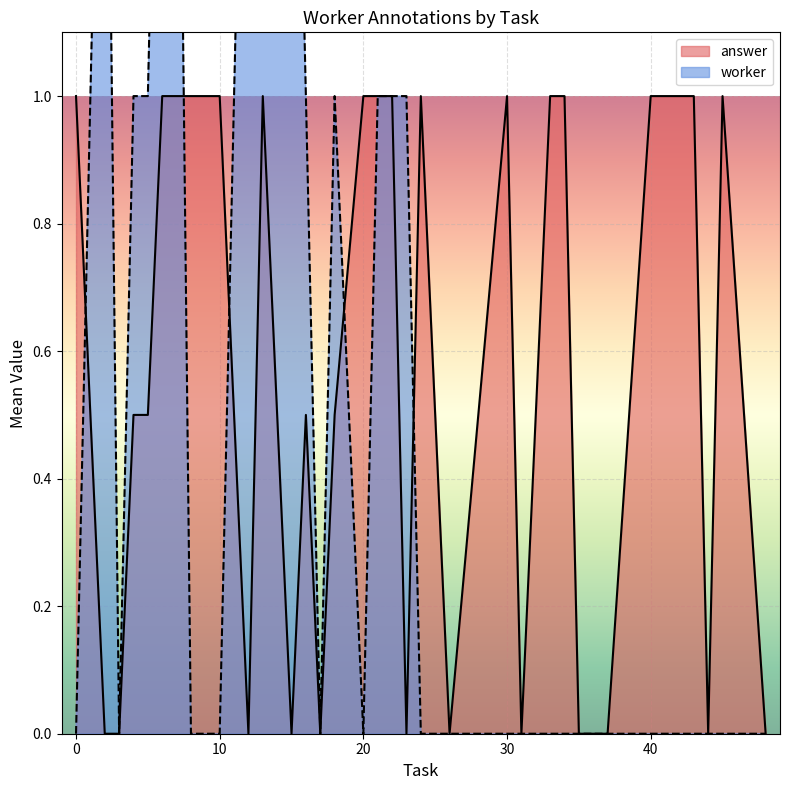

The worker series shows 1 at 40. True or false?

False